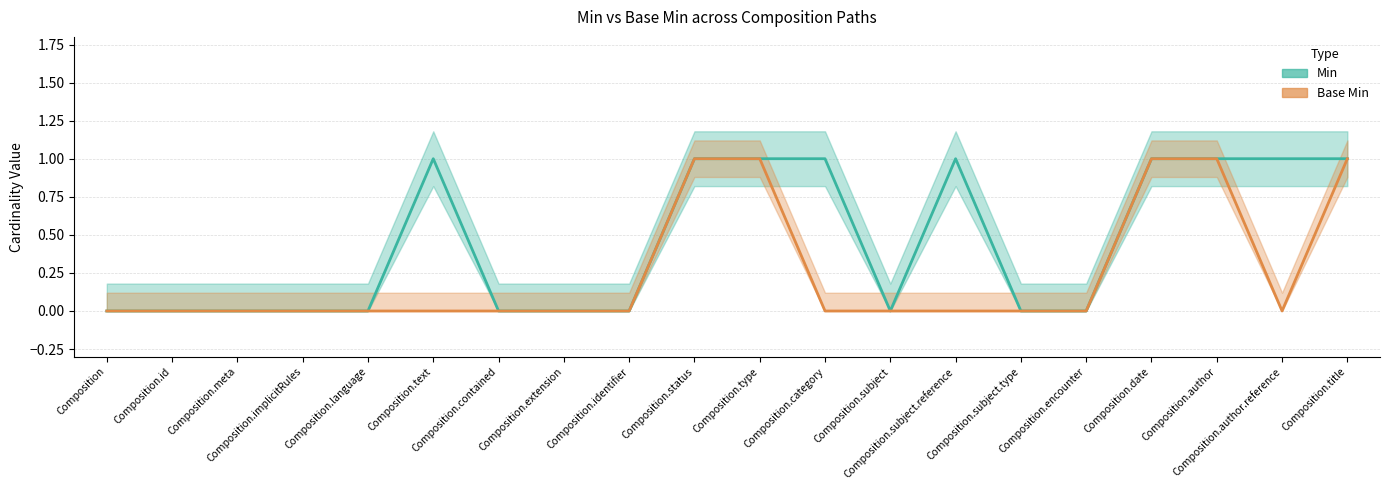

True or false: Min has a value of -1 at Composition.

False